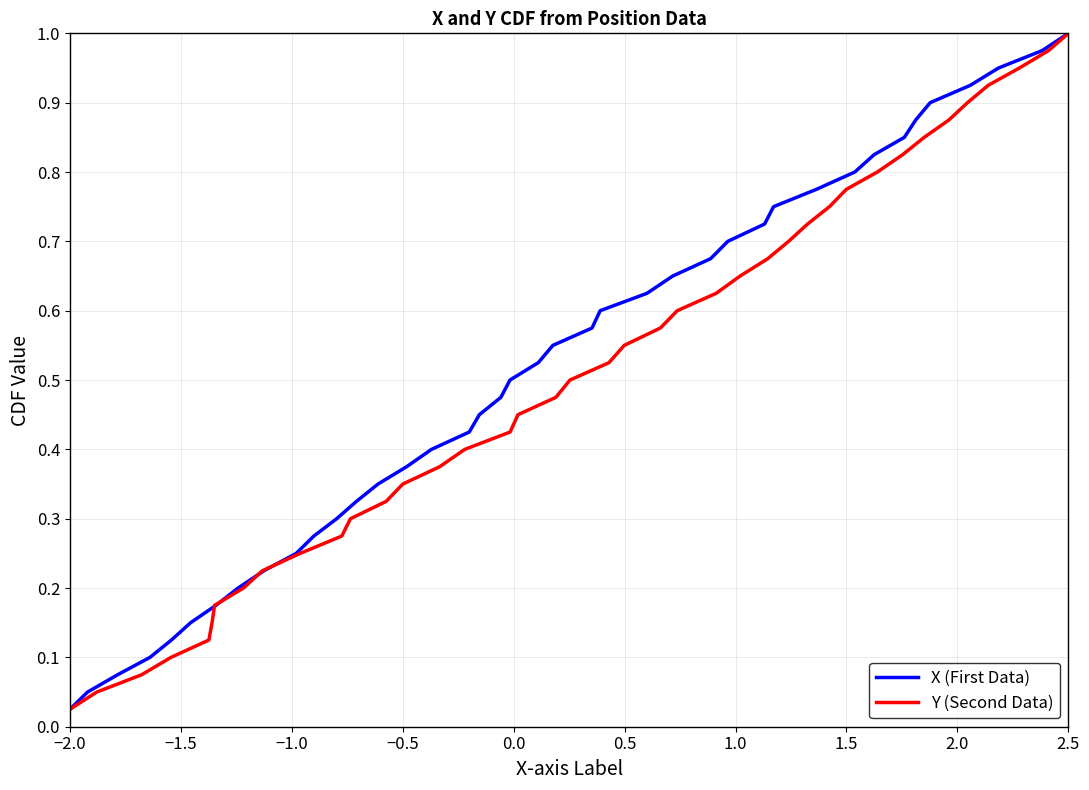

What is the difference between the second highest and second lowest values in the Y (Second Data) series?

0.9